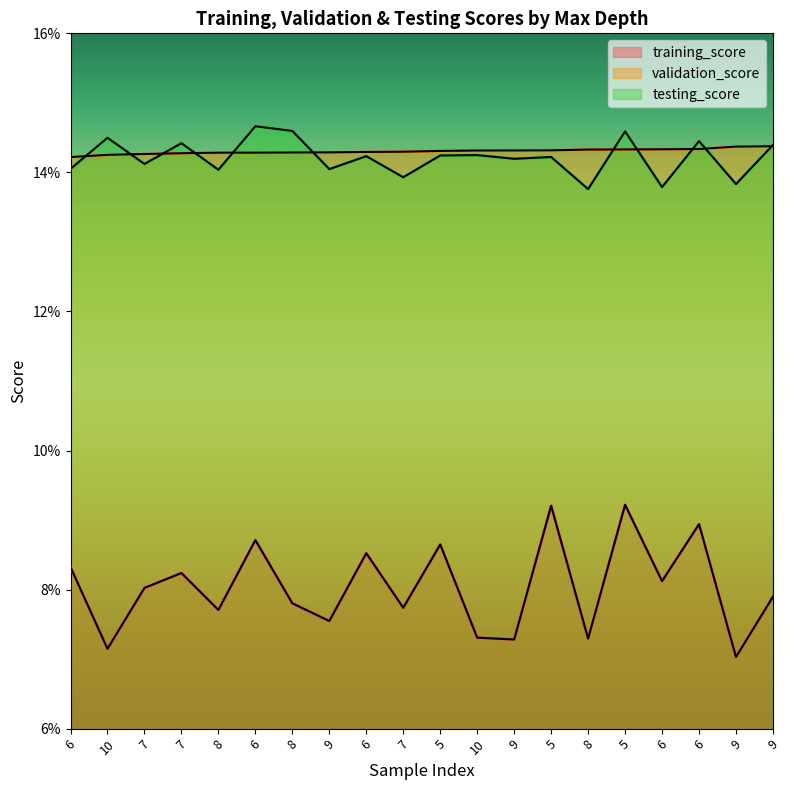

What is the approximate value of training_score at 5?

0.1